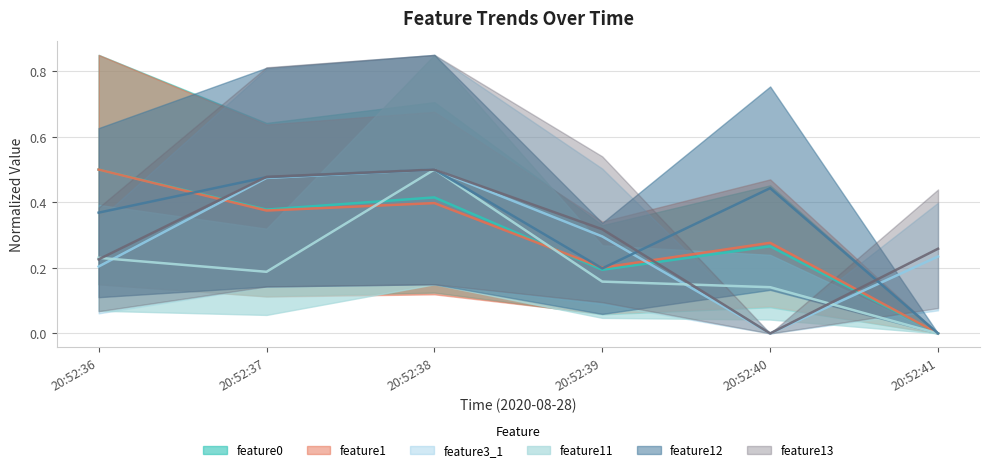

How many lines are shown in the chart?

6